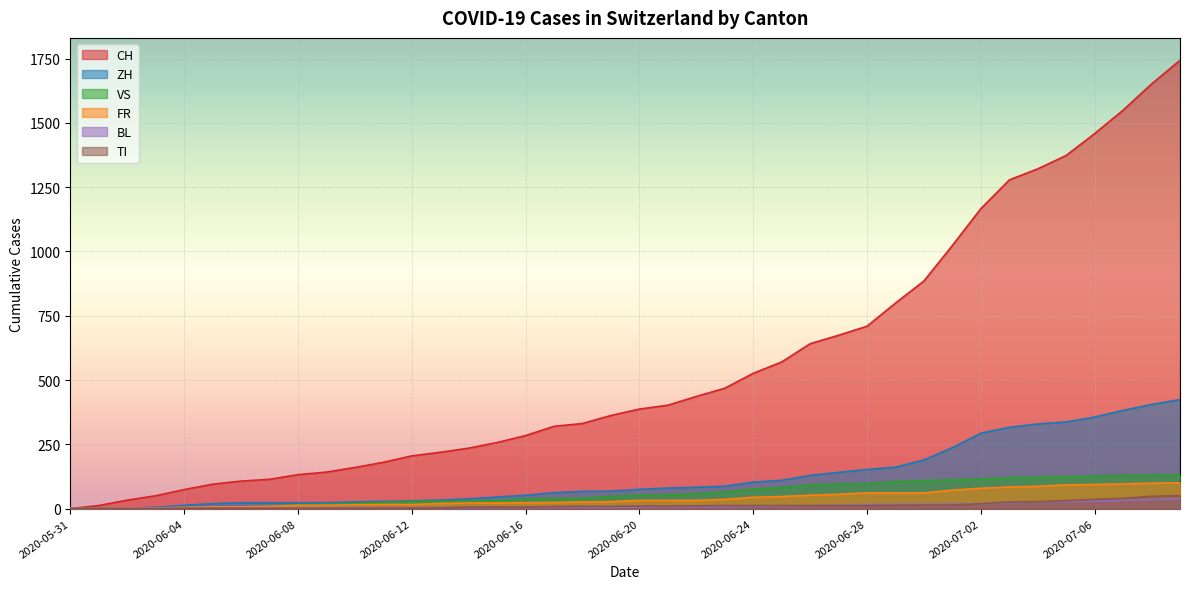

What position from the left is 2020-07-03?

34